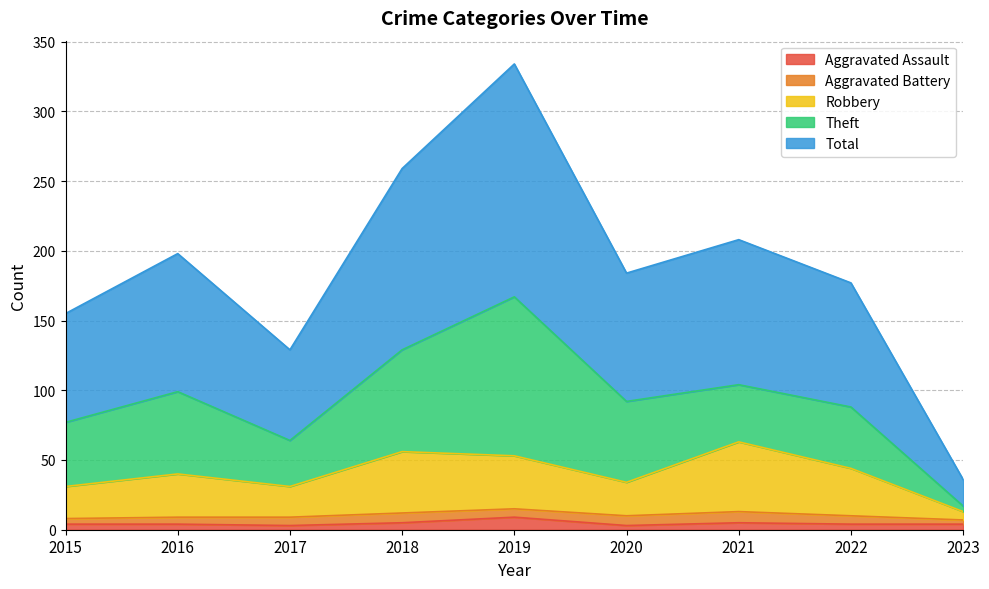

What are all the series names shown in the legend?

Aggravated Assault, Aggravated Battery, Robbery, Theft, Total